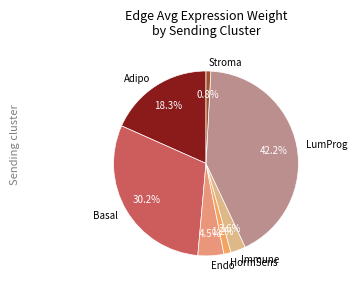

Which category has the biggest portion of the pie?

LumProg